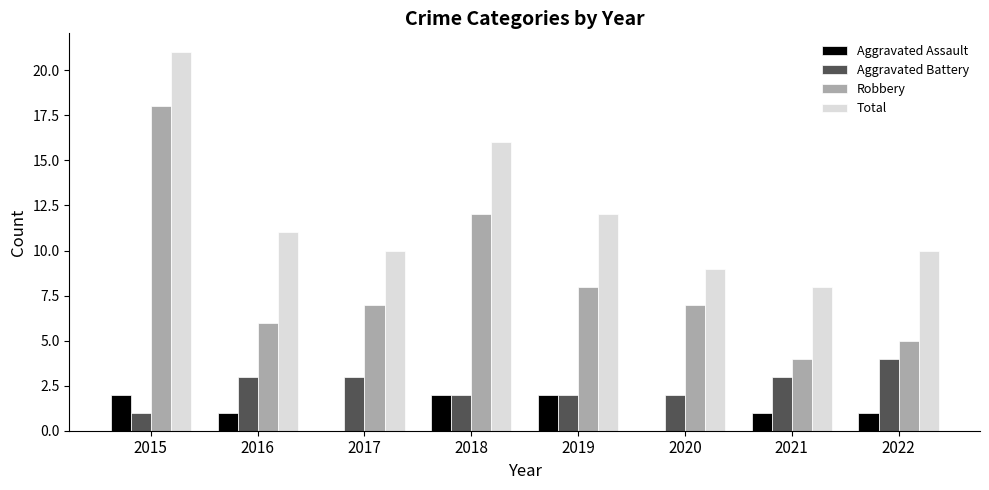

True or false: Aggravated Assault has a value of 1 at 2019.

False